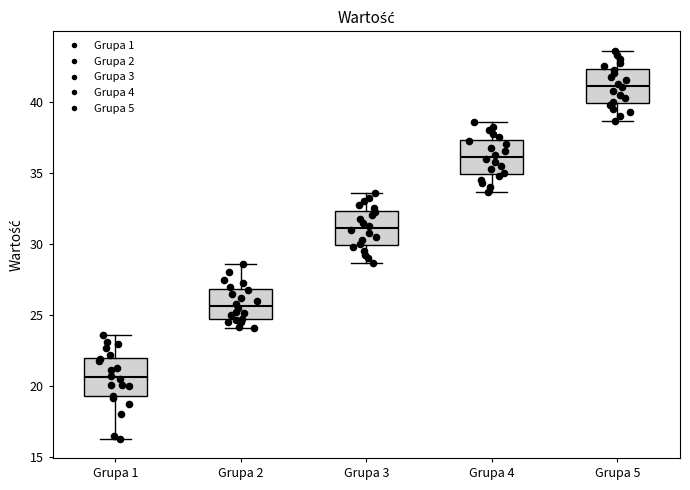

Reading left to right, transcribe this box plot: for each box, give where its median line is, the range the box spans, and where its two whiskers end, as read against the y-axis. The values are not printed on the chart, so give them approximately, as read against the axis.

Grupa 1: median 20.5, box 19.5 to 22.0, whiskers 16.5 to 23.5
Grupa 2: median 25.5, box 24.5 to 27.0, whiskers 24.0 to 28.5
Grupa 3: median 31.0, box 30.0 to 32.5, whiskers 28.5 to 33.5
Grupa 4: median 36.0, box 35.0 to 37.5, whiskers 33.5 to 38.5
Grupa 5: median 41.0, box 40.0 to 42.5, whiskers 38.5 to 43.5